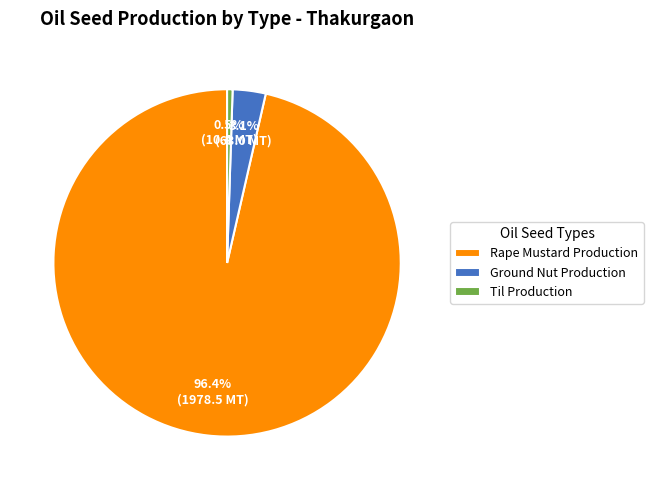

Rank the categories by value from highest to lowest.

Rape Mustard Production, Ground Nut Production, Til Production